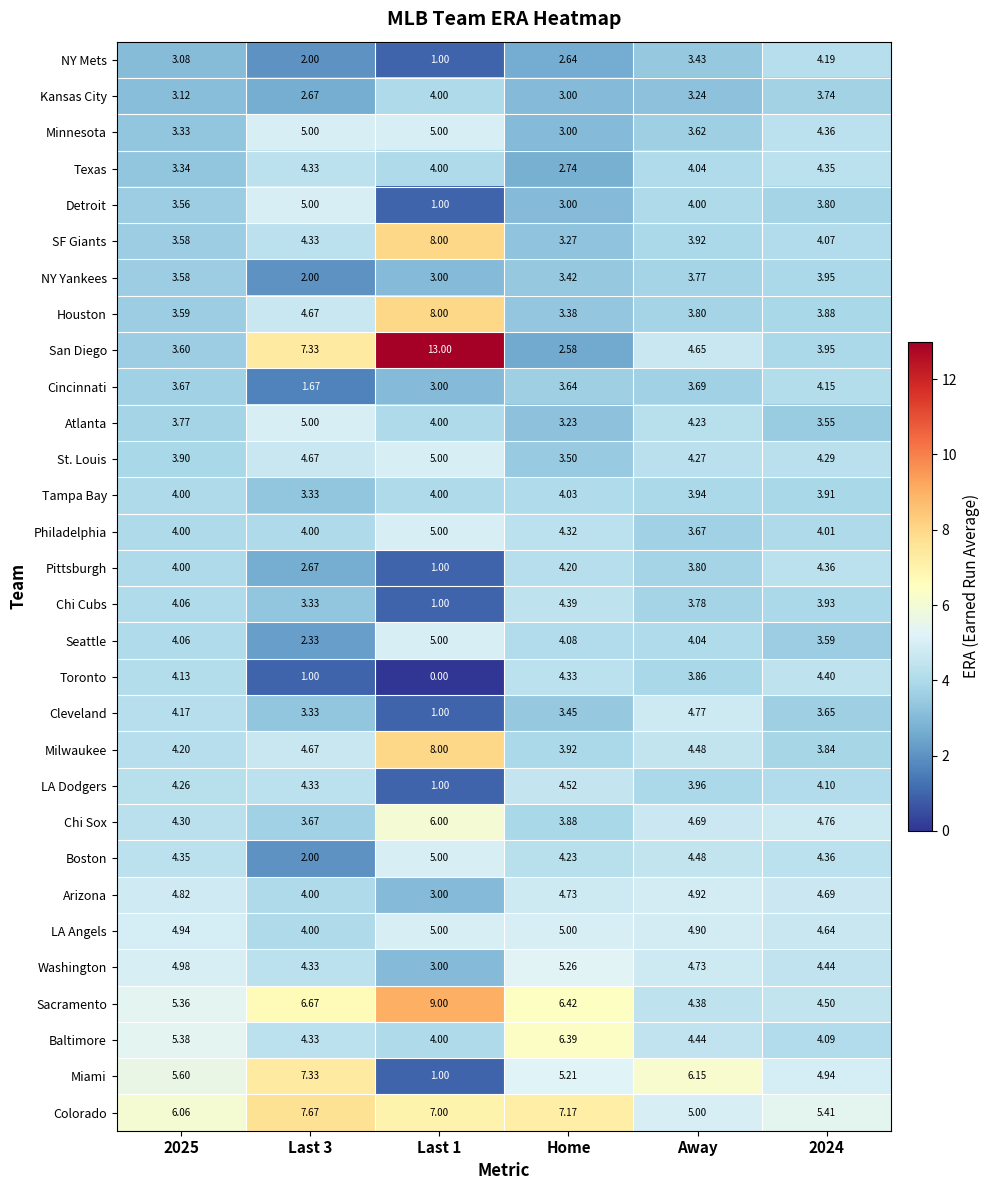

Between Home and Away, which series saw the biggest shift?

Colorado